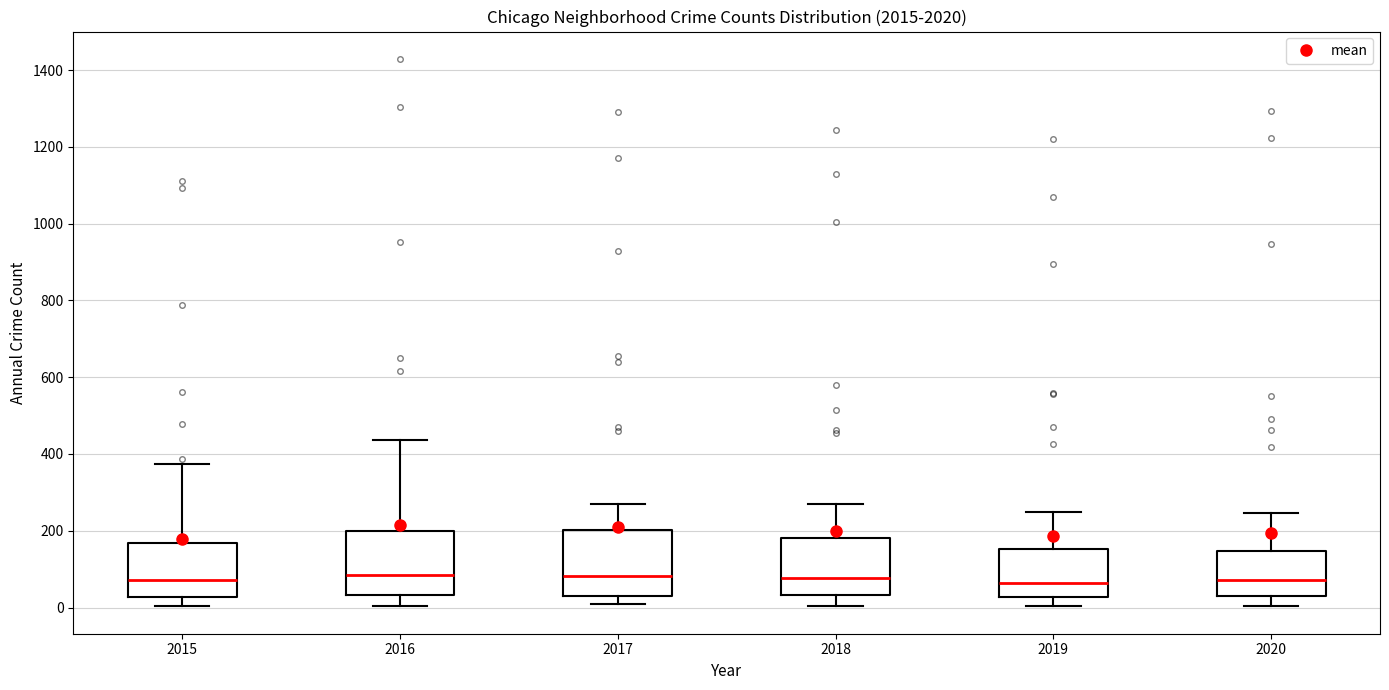

Reading left to right, read every box against the y-axis: the position of its median line, the range the box covers, and the ends of its whiskers. The values are not printed on the chart, so give them approximately, as read against the axis.

2015: median 80, box 20 to 160, whiskers 0 to 380
2016: median 80, box 40 to 200, whiskers 0 to 440
2017: median 80, box 40 to 200, whiskers 0 to 260
2018: median 80, box 40 to 180, whiskers 0 to 280
2019: median 60, box 20 to 160, whiskers 0 to 240
2020: median 80, box 40 to 140, whiskers 0 to 240